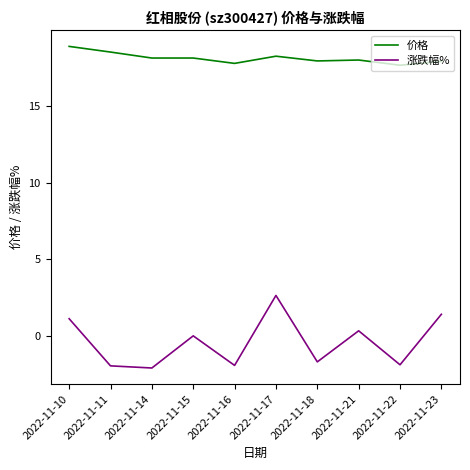

What are all the series names shown in the legend?

价格, 涨跌幅%